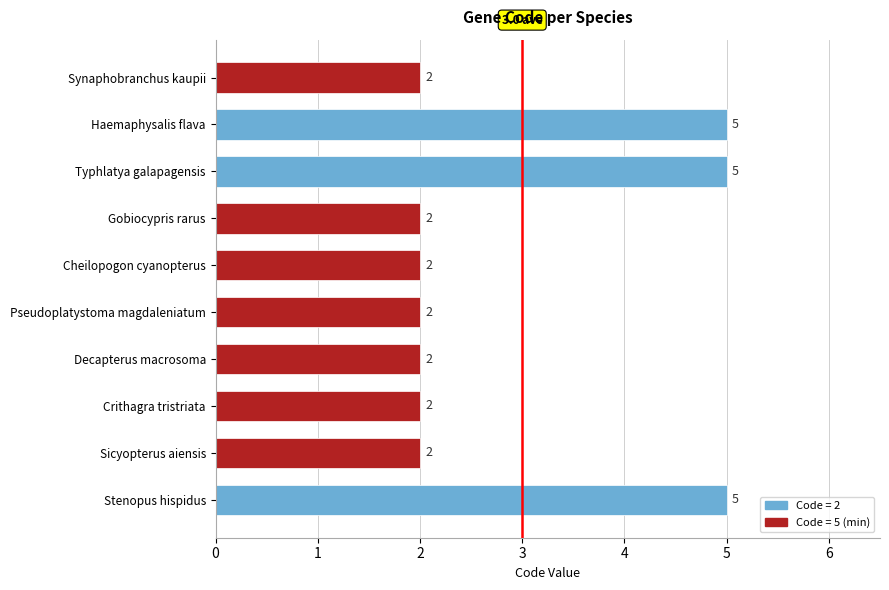

Is it true that the value at Haemaphysalis flava is 1?

False